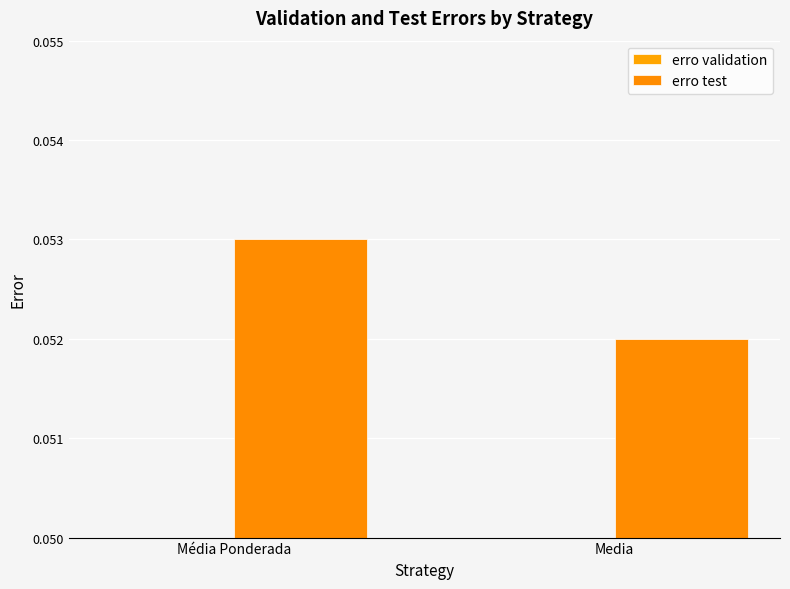

The erro validation series shows 0.0 at Media. True or false?

False